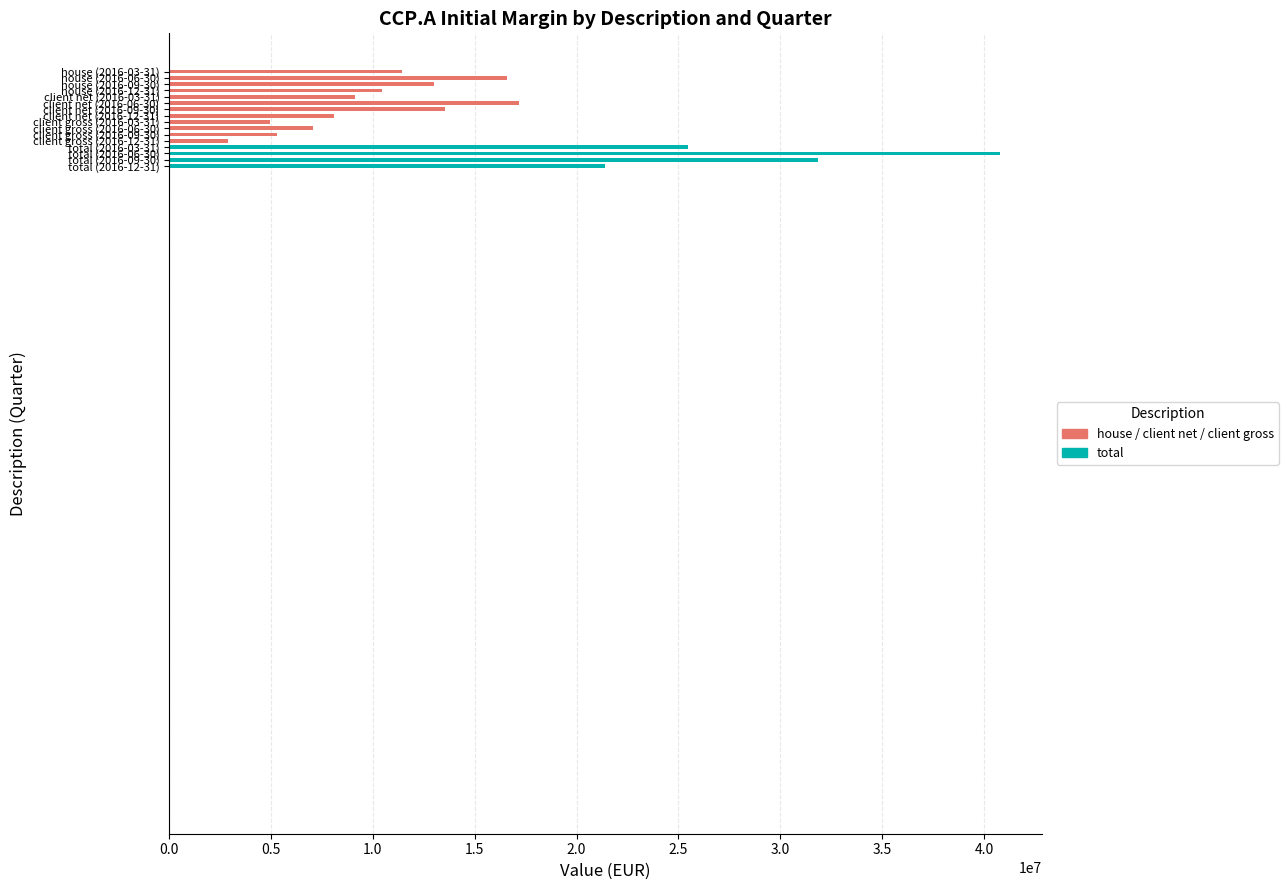

What is the average value?

14938302.5